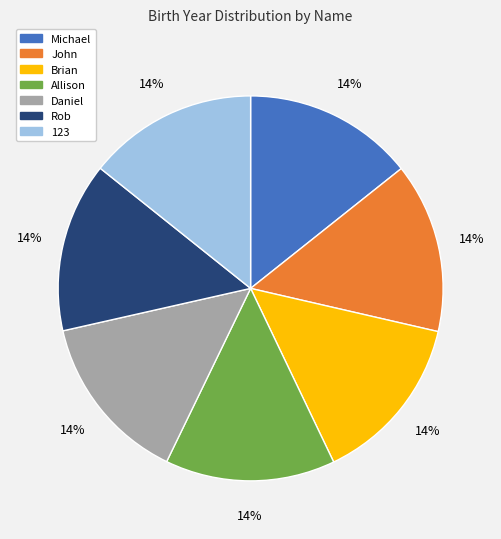

Count the number of slices in the pie.

7